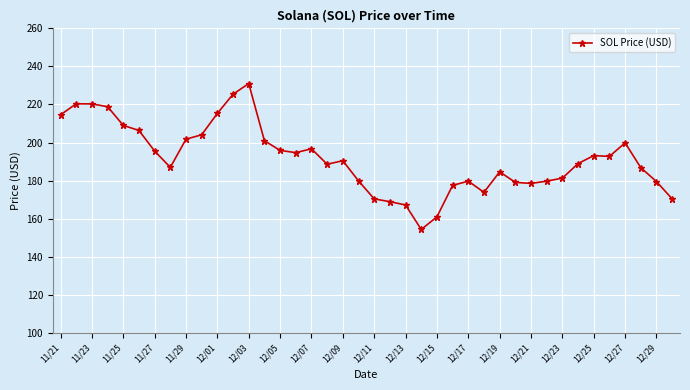

What is the difference between the maximum and minimum values?

76.7